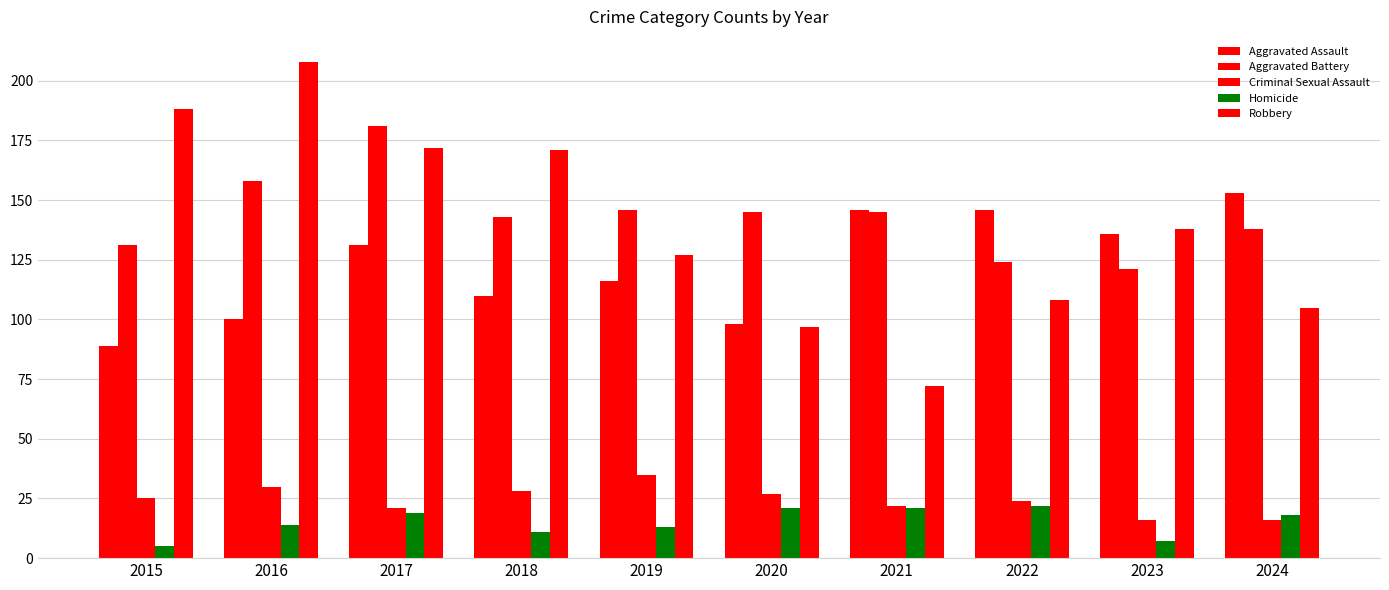

Read the Robbery value at 2021, to the nearest 10.

70